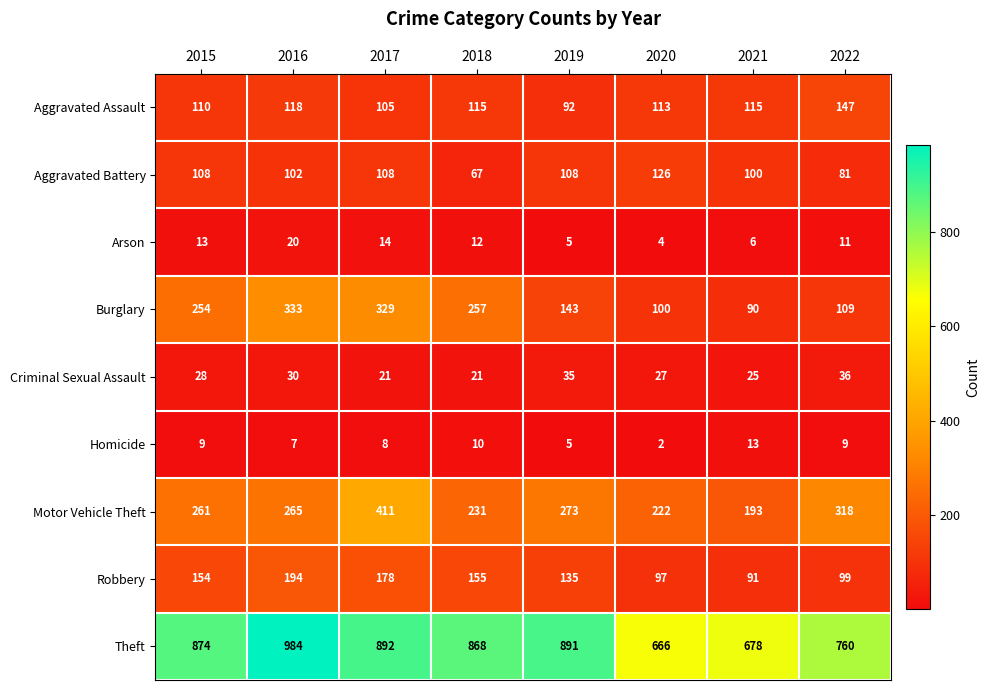

What is the greatest value displayed?

984